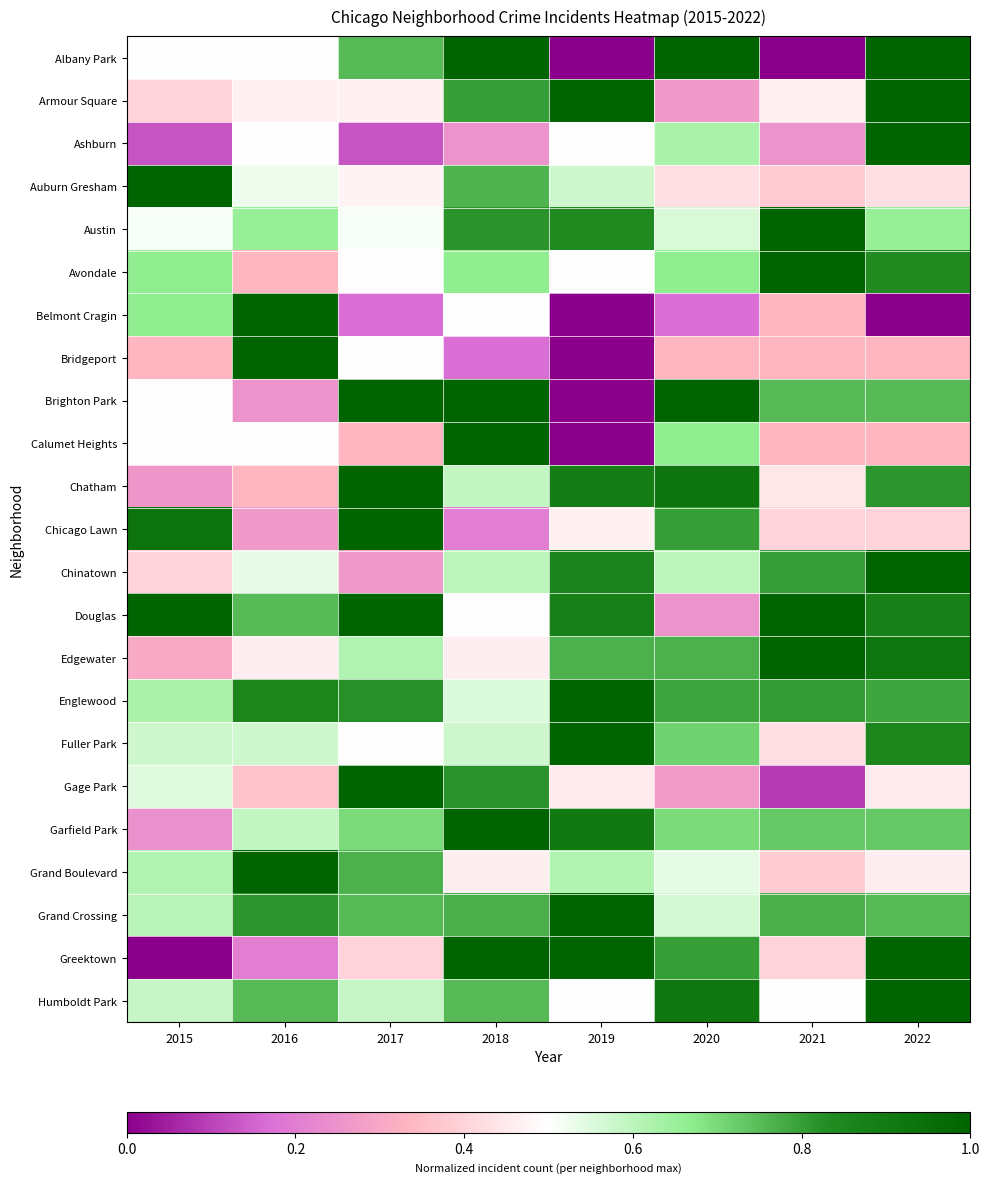

At which category does the chart reach its minimum across all series?

2019